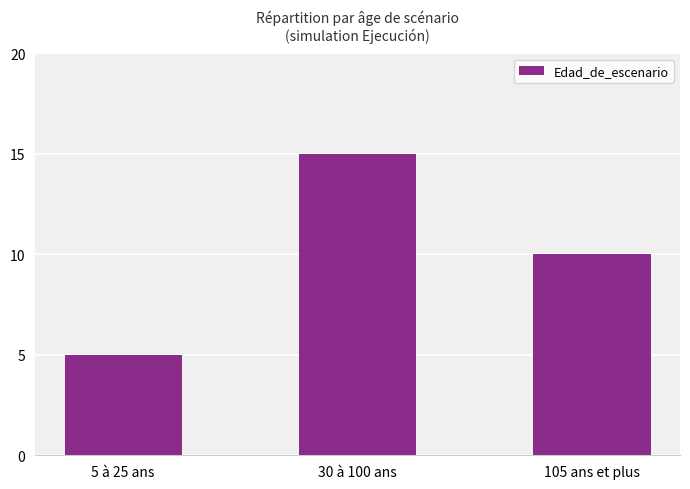

How many data points are less than 10?

1